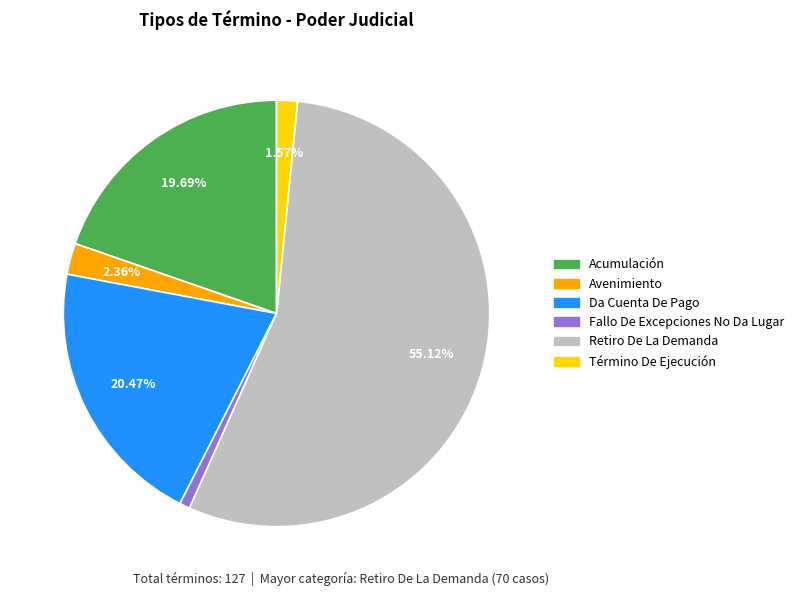

Which slice is the largest?

Retiro De La Demanda